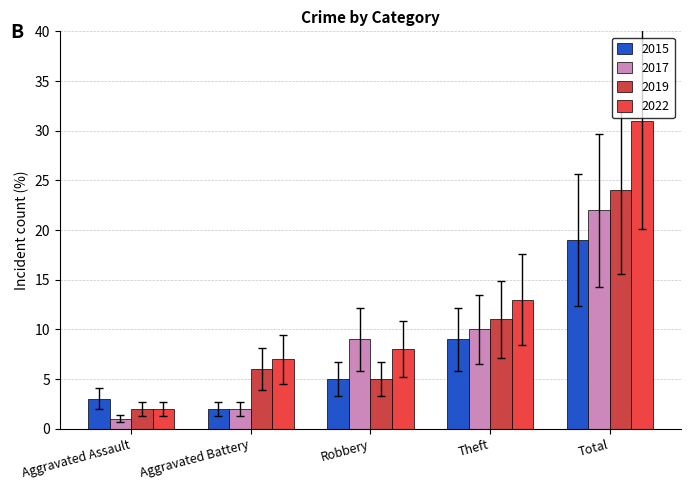

What position from the right is Robbery?

3